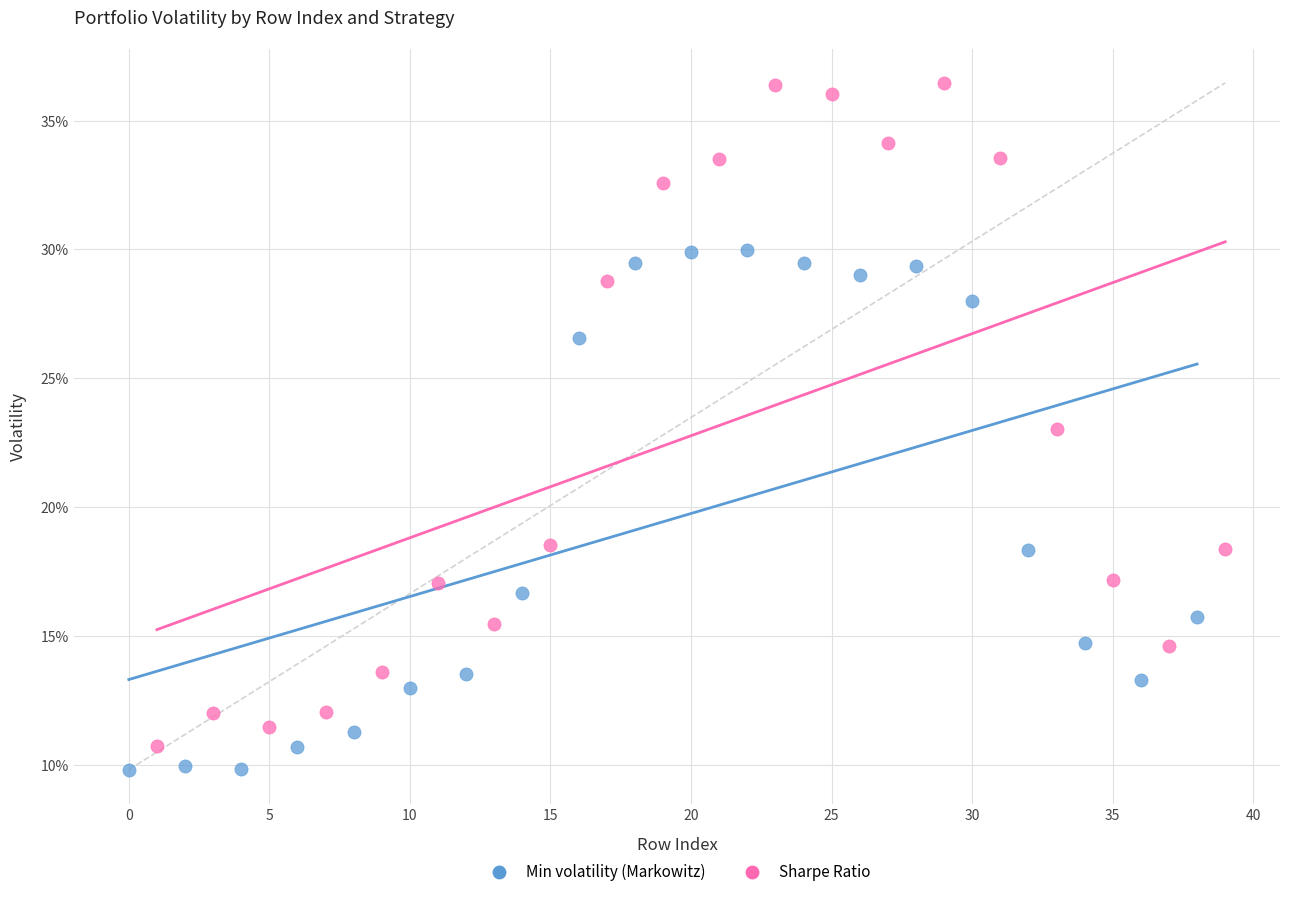

What are all the series names shown in the legend?

Min volatility (Markowitz), Sharpe Ratio